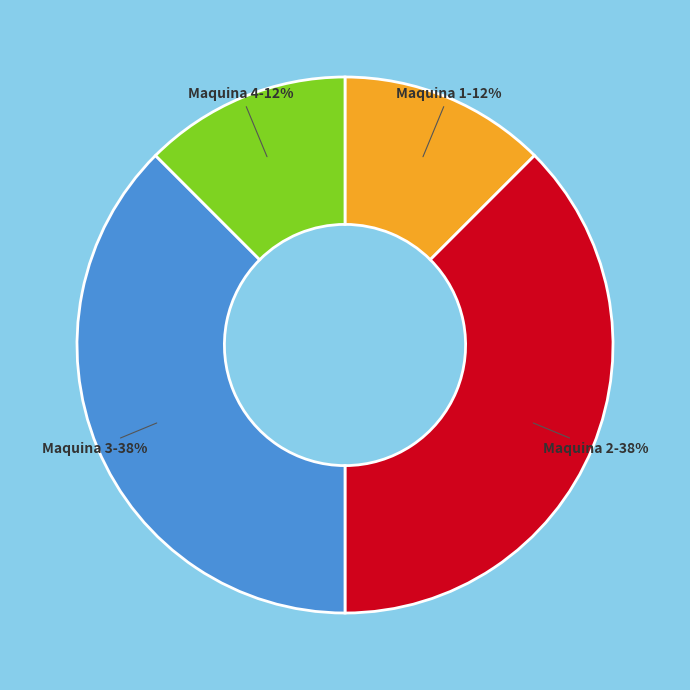

Is there a majority slice in this chart?

No